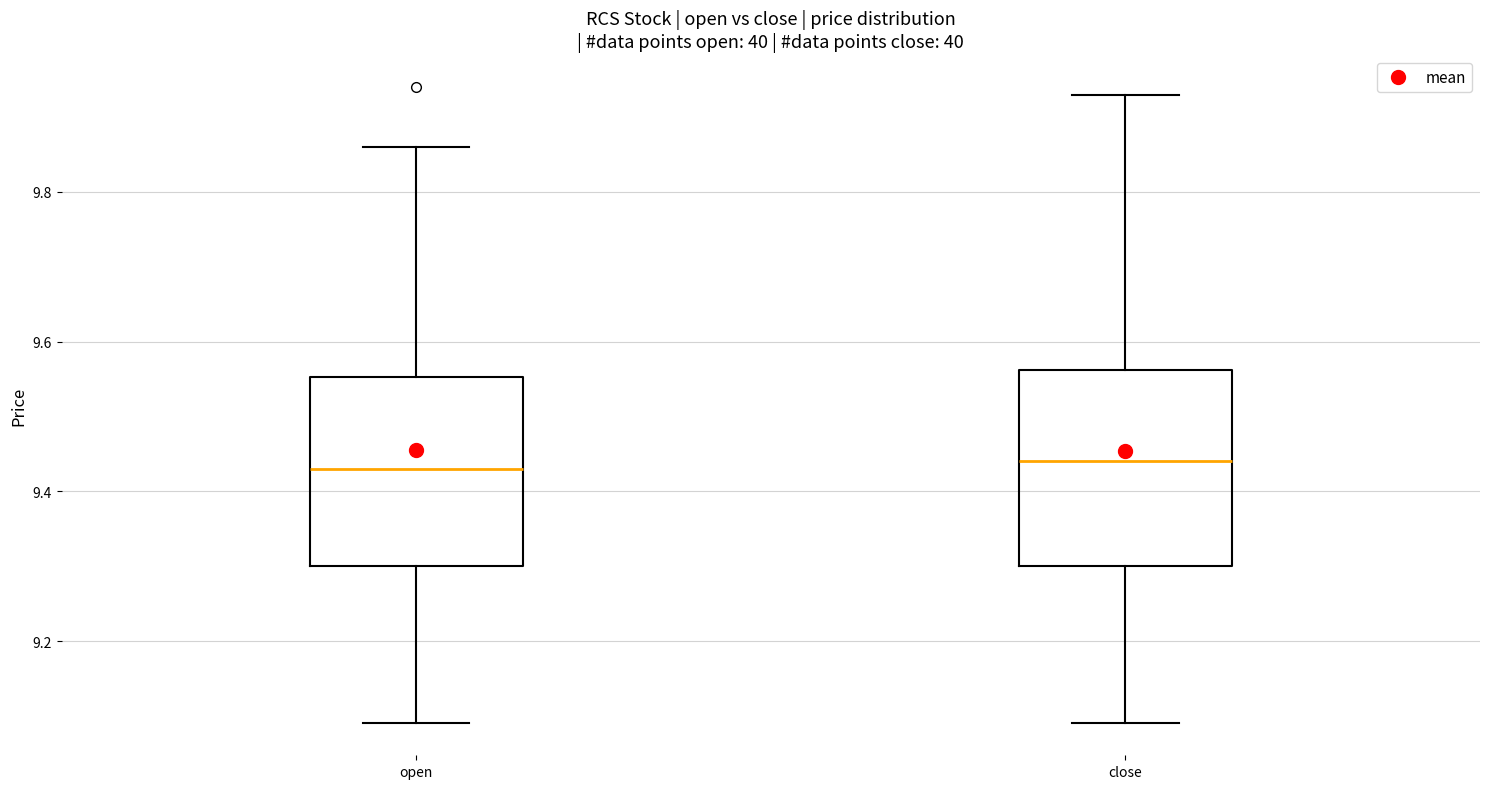

Reading left to right, read every box against the y-axis: the position of its median line, the range the box covers, and the ends of its whiskers. The values are not printed on the chart, so give them approximately, as read against the axis.

open: median 9.44, box 9.30 to 9.56, whiskers 9.10 to 9.86
close: median 9.44, box 9.30 to 9.56, whiskers 9.10 to 9.94